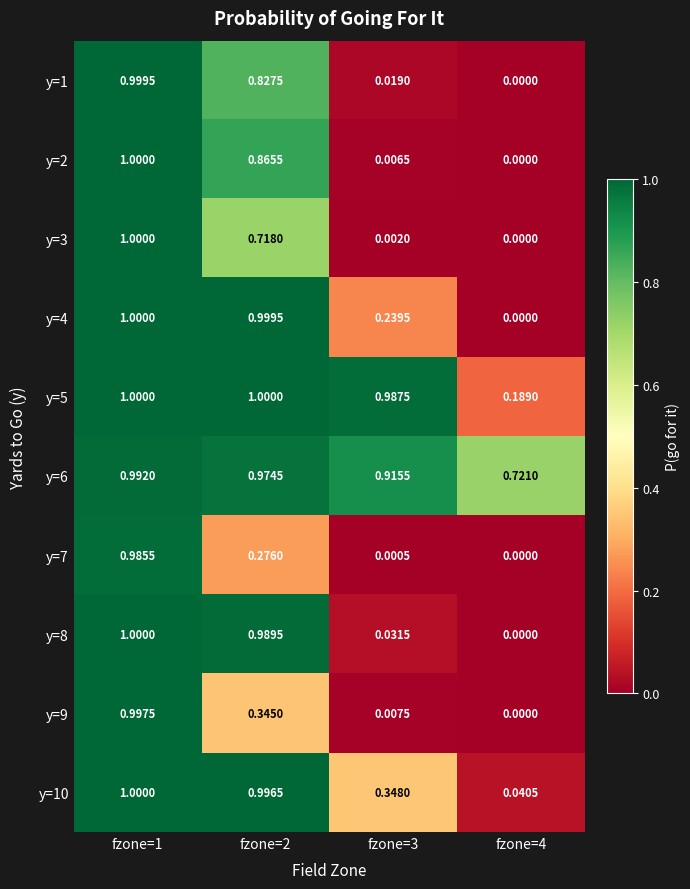

What is the greatest value displayed?

1.0